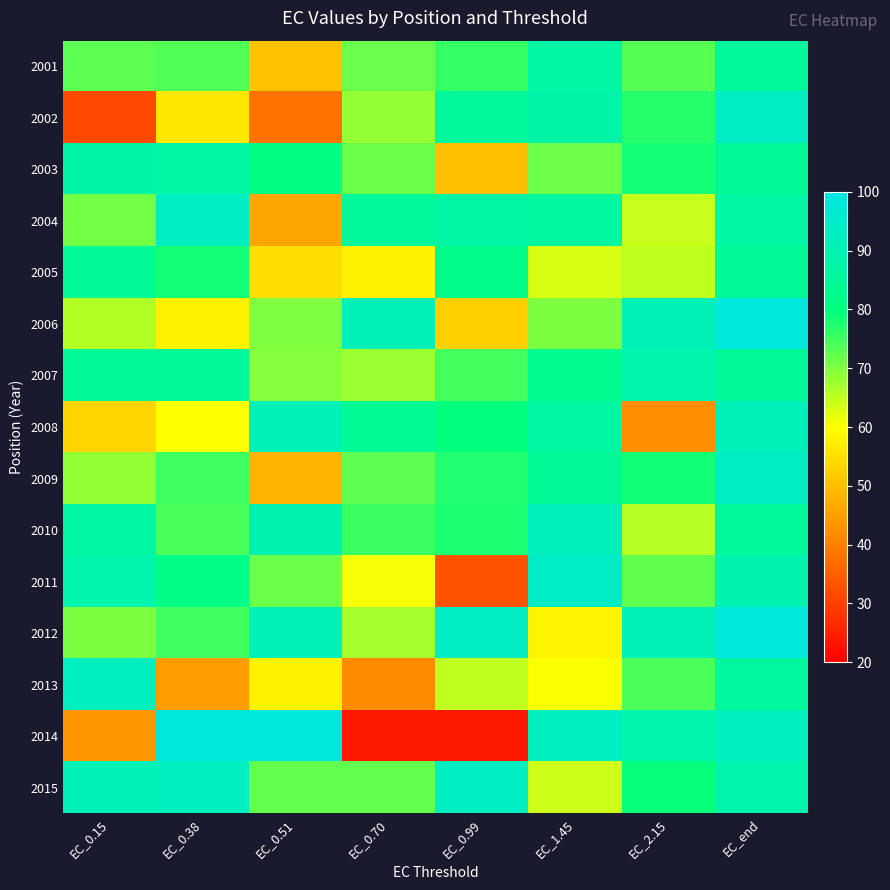

Reading left to right, what are all the values shown in this chart?

2001: EC_0.15=72.7	EC_0.38=73.6	EC_0.51=50.4	EC_0.70=71.7	EC_0.99=75.8	EC_1.45=86.9	EC_2.15=73.3	EC_end=85.4
2002: EC_0.15=31.7	EC_0.38=56.3	EC_0.51=38.0	EC_0.70=68.3	EC_0.99=85.6	EC_1.45=88.1	EC_2.15=76.9	EC_end=93.6
2003: EC_0.15=88.0	EC_0.38=87.3	EC_0.51=80.8	EC_0.70=71.6	EC_0.99=50.1	EC_1.45=71.3	EC_2.15=78.3	EC_end=84.2
2004: EC_0.15=71.1	EC_0.38=93.0	EC_0.51=46.4	EC_0.70=85.5	EC_0.99=87.4	EC_1.45=86.2	EC_2.15=64.2	EC_end=87.5
2005: EC_0.15=84.1	EC_0.38=78.4	EC_0.51=54.8	EC_0.70=57.7	EC_0.99=81.6	EC_1.45=63.2	EC_2.15=65.1	EC_end=83.9
2006: EC_0.15=66.0	EC_0.38=57.9	EC_0.51=70.0	EC_0.70=90.8	EC_0.99=52.5	EC_1.45=70.2	EC_2.15=90.7	EC_end=98.6
2007: EC_0.15=84.6	EC_0.38=84.9	EC_0.51=69.4	EC_0.70=67.7	EC_0.99=74.7	EC_1.45=82.9	EC_2.15=88.5	EC_end=84.9
2008: EC_0.15=53.4	EC_0.38=60.1	EC_0.51=91.4	EC_0.70=83.9	EC_0.99=79.9	EC_1.45=86.8	EC_2.15=42.6	EC_end=91.3
2009: EC_0.15=68.5	EC_0.38=75.1	EC_0.51=48.1	EC_0.70=72.6	EC_0.99=77.4	EC_1.45=83.9	EC_2.15=78.7	EC_end=93.4
2010: EC_0.15=86.3	EC_0.38=74.3	EC_0.51=89.8	EC_0.70=75.4	EC_0.99=77.9	EC_1.45=91.8	EC_2.15=65.6	EC_end=85.5
2011: EC_0.15=88.5	EC_0.38=81.5	EC_0.51=71.4	EC_0.70=60.8	EC_0.99=33.1	EC_1.45=94.1	EC_2.15=72.4	EC_end=89.2
2012: EC_0.15=70.3	EC_0.38=74.8	EC_0.51=91.0	EC_0.70=67.1	EC_0.99=93.6	EC_1.45=58.4	EC_2.15=90.7	EC_end=98.6
2013: EC_0.15=92.8	EC_0.38=44.7	EC_0.51=58.0	EC_0.70=41.9	EC_0.99=65.1	EC_1.45=60.2	EC_2.15=74.2	EC_end=85.9
2014: EC_0.15=43.7	EC_0.38=97.9	EC_0.51=98.0	EC_0.70=24.0	EC_0.99=24.1	EC_1.45=92.2	EC_2.15=88.6	EC_end=92.2
2015: EC_0.15=90.9	EC_0.38=92.3	EC_0.51=72.2	EC_0.70=72.2	EC_0.99=92.9	EC_1.45=63.8	EC_2.15=79.2	EC_end=88.5